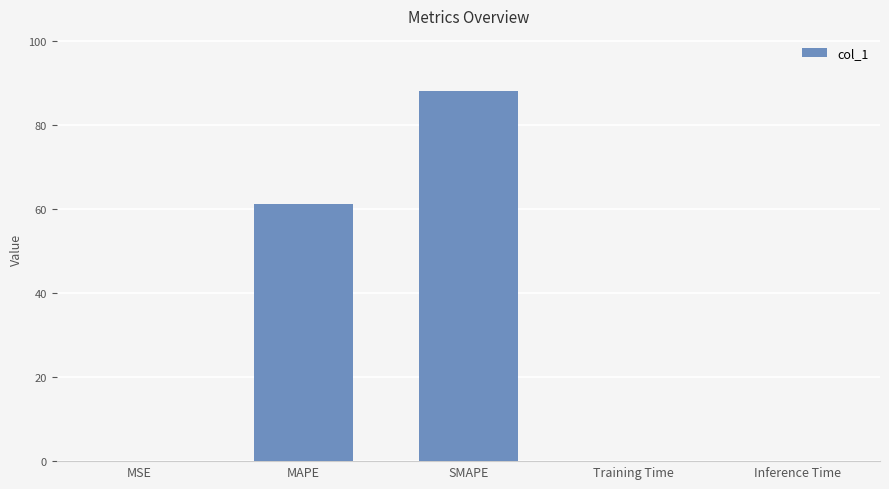

Between MAPE and MSE, which is larger?

MAPE